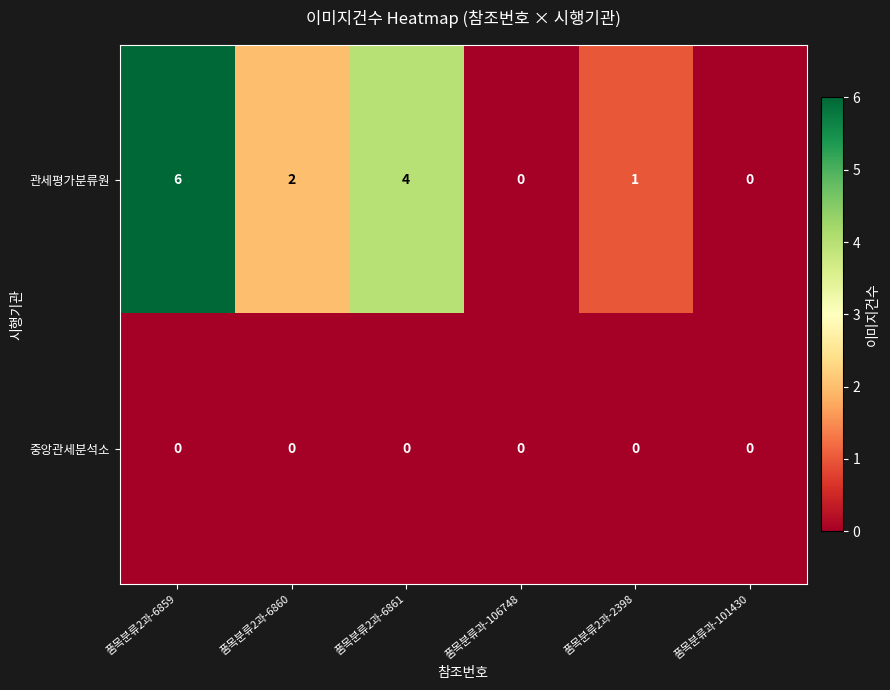

How many distinct data groups are displayed?

2